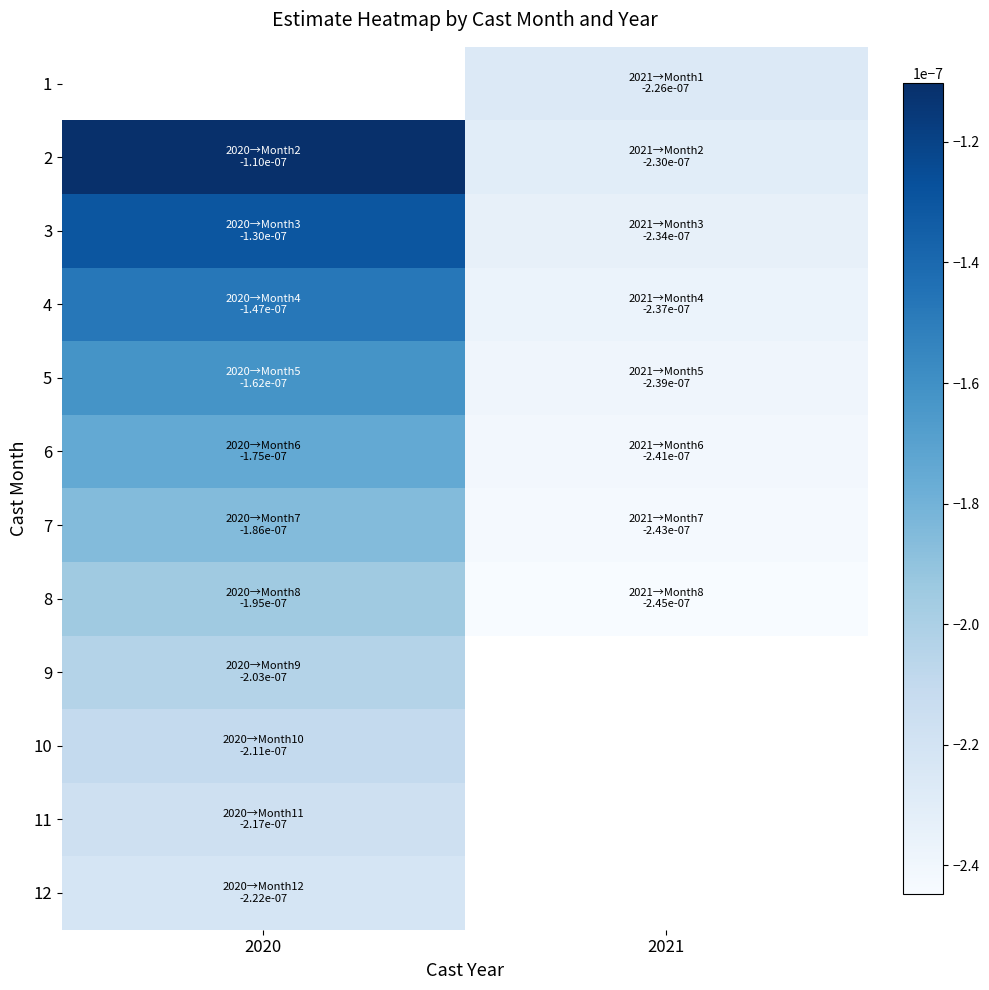

Which series has the largest total across all categories?

2